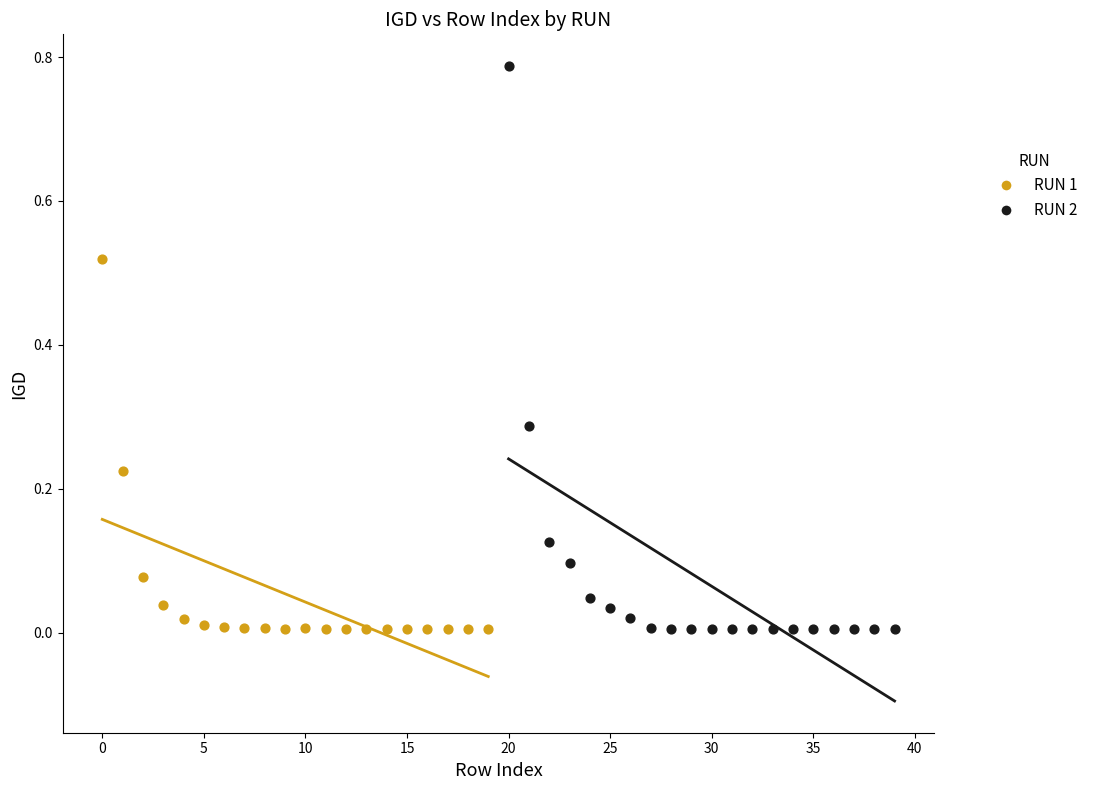

Which series contains the highest Y value?

RUN 2